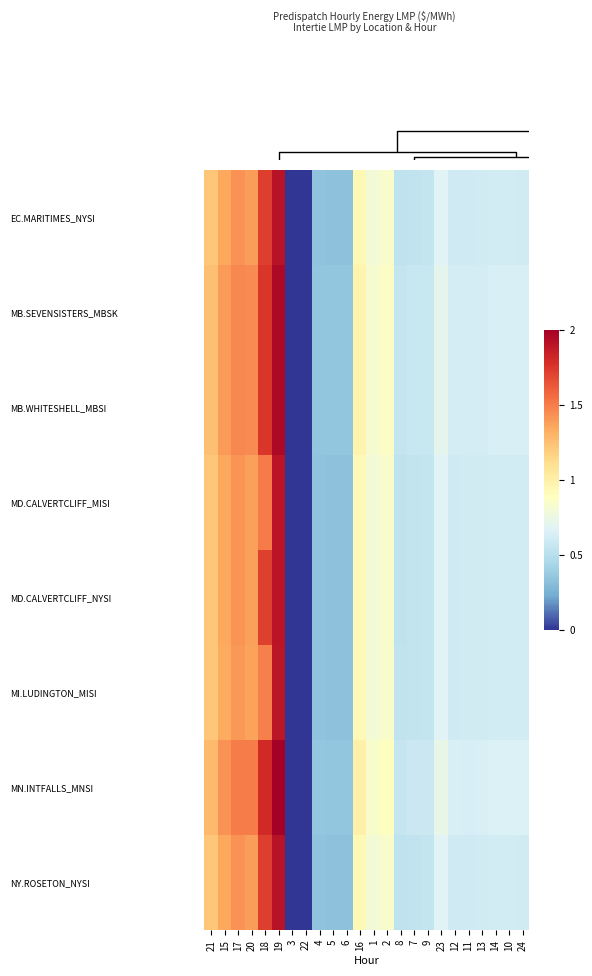

Reading right to left, transcribe all the data shown in this chart.

EC.MARITIMES_NYSI: 24=0.6	10=0.6	14=0.6	13=0.6	11=0.6	12=0.6	23=0.7	9=0.6	7=0.5	8=0.5	2=0.8	1=0.8	16=0.9	6=0.3	5=0.3	4=0.3	22=0.0	3=0.0	19=1.9	18=1.7	20=1.4	17=1.4	15=1.4	21=1.2
MB.SEVENSISTERS_MBSK: 24=0.6	10=0.6	14=0.6	13=0.6	11=0.6	12=0.6	23=0.7	9=0.6	7=0.6	8=0.5	2=0.9	1=0.8	16=1.0	6=0.3	5=0.3	4=0.3	22=0.0	3=0.0	19=2.0	18=1.8	20=1.4	17=1.5	15=1.4	21=1.3
MB.WHITESHELL_MBSI: 24=0.6	10=0.6	14=0.6	13=0.6	11=0.6	12=0.6	23=0.7	9=0.6	7=0.6	8=0.5	2=0.9	1=0.8	16=1.0	6=0.3	5=0.3	4=0.3	22=0.0	3=0.0	19=2.0	18=1.8	20=1.4	17=1.5	15=1.4	21=1.3
MD.CALVERTCLIFF_MISI: 24=0.6	10=0.6	14=0.6	13=0.6	11=0.6	12=0.6	23=0.7	9=0.6	7=0.5	8=0.5	2=0.8	1=0.8	16=0.9	6=0.3	5=0.3	4=0.3	22=0.0	3=0.0	19=1.9	18=1.5	20=1.4	17=1.4	15=1.3	21=1.2
MD.CALVERTCLIFF_NYSI: 24=0.6	10=0.6	14=0.6	13=0.6	11=0.6	12=0.6	23=0.7	9=0.6	7=0.5	8=0.5	2=0.8	1=0.8	16=0.9	6=0.3	5=0.3	4=0.3	22=0.0	3=0.0	19=1.9	18=1.7	20=1.4	17=1.4	15=1.3	21=1.2
MI.LUDINGTON_MISI: 24=0.6	10=0.6	14=0.6	13=0.6	11=0.6	12=0.6	23=0.7	9=0.6	7=0.5	8=0.5	2=0.8	1=0.8	16=0.9	6=0.3	5=0.3	4=0.3	22=0.0	3=0.0	19=1.9	18=1.5	20=1.4	17=1.4	15=1.3	21=1.2
MN.INTFALLS_MNSI: 24=0.7	10=0.7	14=0.7	13=0.6	11=0.6	12=0.6	23=0.7	9=0.6	7=0.6	8=0.6	2=0.9	1=0.8	16=1.0	6=0.4	5=0.4	4=0.4	22=0.0	3=0.0	19=2.0	18=1.8	20=1.5	17=1.5	15=1.4	21=1.3
NY.ROSETON_NYSI: 24=0.6	10=0.6	14=0.6	13=0.6	11=0.6	12=0.6	23=0.7	9=0.6	7=0.5	8=0.5	2=0.8	1=0.8	16=0.9	6=0.3	5=0.3	4=0.3	22=0.0	3=0.0	19=1.9	18=1.7	20=1.4	17=1.4	15=1.4	21=1.2